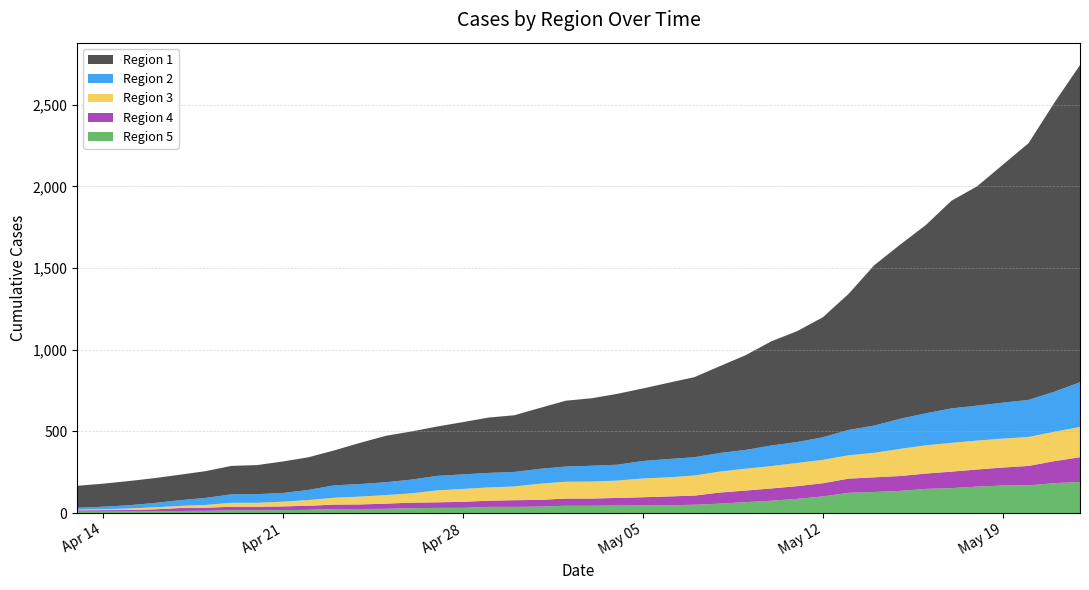

Reading left to right, transcribe all the data shown in this chart.

Region 5: 2020-04-13=9	2020-04-14=9	2020-04-15=10	2020-04-16=10	2020-04-17=13	2020-04-18=14	2020-04-19=17	2020-04-20=17	2020-04-21=18	2020-04-22=20	2020-04-23=25	2020-04-24=25	2020-04-25=26	2020-04-26=30	2020-04-27=32	2020-04-28=32	2020-04-29=38	2020-04-30=38	2020-05-01=40	2020-05-02=45	2020-05-03=45	2020-05-04=46	2020-05-05=47	2020-05-06=48	2020-05-07=51	2020-05-08=58	2020-05-09=67	2020-05-10=76	2020-05-11=87	2020-05-12=102	2020-05-13=124	2020-05-14=129	2020-05-15=136	2020-05-16=148	2020-05-17=153	2020-05-18=162	2020-05-19=169	2020-05-20=170	2020-05-21=183	2020-05-22=191
Region 4: 2020-04-13=8	2020-04-14=9	2020-04-15=9	2020-04-16=13	2020-04-17=18	2020-04-18=19	2020-04-19=22	2020-04-20=22	2020-04-21=23	2020-04-22=25	2020-04-23=27	2020-04-24=28	2020-04-25=32	2020-04-26=34	2020-04-27=34	2020-04-28=37	2020-04-29=38	2020-04-30=41	2020-05-01=41	2020-05-02=44	2020-05-03=44	2020-05-04=47	2020-05-05=50	2020-05-06=54	2020-05-07=56	2020-05-08=68	2020-05-09=71	2020-05-10=75	2020-05-11=78	2020-05-12=81	2020-05-13=87	2020-05-14=90	2020-05-15=91	2020-05-16=94	2020-05-17=101	2020-05-18=105	2020-05-19=110	2020-05-20=119	2020-05-21=135	2020-05-22=151
Region 3: 2020-04-13=4	2020-04-14=6	2020-04-15=9	2020-04-16=12	2020-04-17=13	2020-04-18=17	2020-04-19=24	2020-04-20=24	2020-04-21=29	2020-04-22=35	2020-04-23=42	2020-04-24=48	2020-04-25=52	2020-04-26=57	2020-04-27=73	2020-04-28=79	2020-04-29=81	2020-04-30=84	2020-05-01=99	2020-05-02=103	2020-05-03=104	2020-05-04=106	2020-05-05=115	2020-05-06=117	2020-05-07=123	2020-05-08=128	2020-05-09=134	2020-05-10=137	2020-05-11=142	2020-05-12=143	2020-05-13=143	2020-05-14=150	2020-05-15=166	2020-05-16=173	2020-05-17=176	2020-05-18=177	2020-05-19=177	2020-05-20=177	2020-05-21=180	2020-05-22=185
Region 2: 2020-04-13=12	2020-04-14=15	2020-04-15=20	2020-04-16=27	2020-04-17=35	2020-04-18=43	2020-04-19=52	2020-04-20=53	2020-04-21=53	2020-04-22=62	2020-04-23=76	2020-04-24=77	2020-04-25=79	2020-04-26=84	2020-04-27=89	2020-04-28=89	2020-04-29=89	2020-04-30=89	2020-05-01=91	2020-05-02=93	2020-05-03=97	2020-05-04=97	2020-05-05=107	2020-05-06=112	2020-05-07=112	2020-05-08=114	2020-05-09=115	2020-05-10=126	2020-05-11=128	2020-05-12=138	2020-05-13=155	2020-05-14=167	2020-05-15=184	2020-05-16=196	2020-05-17=211	2020-05-18=214	2020-05-19=220	2020-05-20=227	2020-05-21=245	2020-05-22=274
Region 1: 2020-04-13=134	2020-04-14=141	2020-04-15=148	2020-04-16=152	2020-04-17=156	2020-04-18=164	2020-04-19=174	2020-04-20=178	2020-04-21=193	2020-04-22=200	2020-04-23=214	2020-04-24=252	2020-04-25=284	2020-04-26=295	2020-04-27=302	2020-04-28=320	2020-04-29=339	2020-04-30=347	2020-05-01=373	2020-05-02=403	2020-05-03=413	2020-05-04=434	2020-05-05=444	2020-05-06=467	2020-05-07=490	2020-05-08=532	2020-05-09=580	2020-05-10=638	2020-05-11=679	2020-05-12=735	2020-05-13=833	2020-05-14=982	2020-05-15=1066	2020-05-16=1152	2020-05-17=1271	2020-05-18=1343	2020-05-19=1457	2020-05-20=1572	2020-05-21=1769	2020-05-22=1942